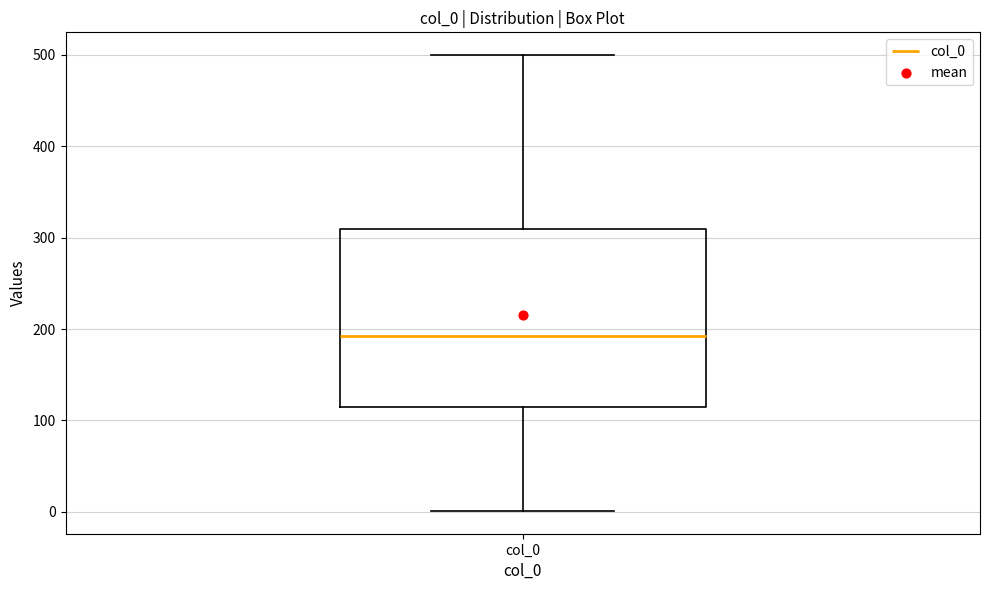

Where is the upper edge of the box for col_0 on the y-axis? The values are not printed on the chart, so give them approximately, as read against the axis.

310